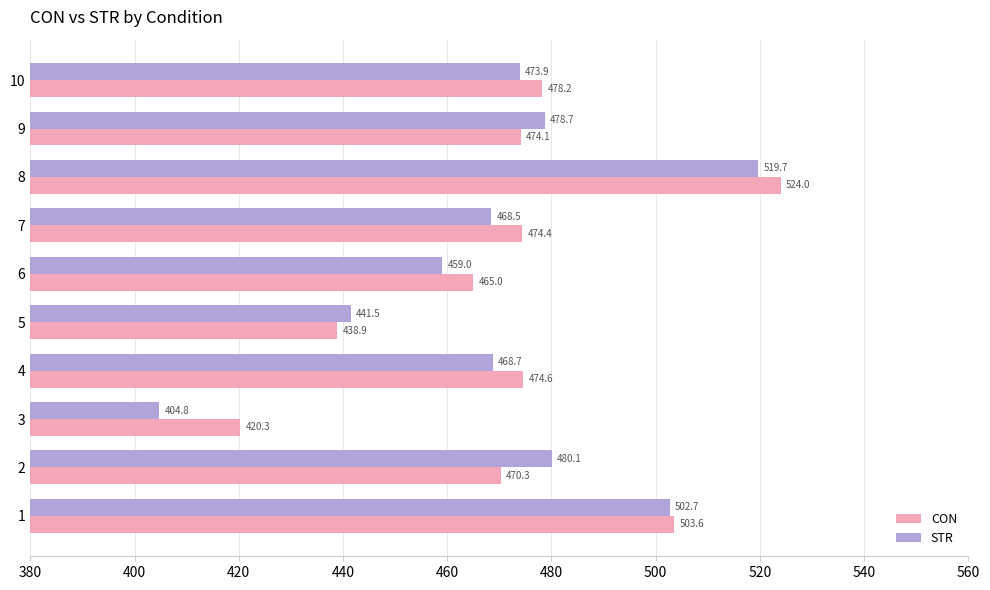

Which series has the largest range (max minus min)?

STR